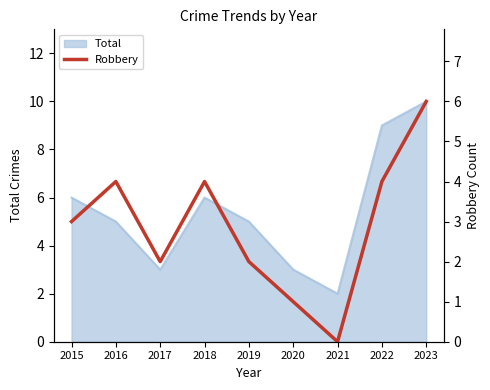

At which category does the data reach its first local valley?

2017